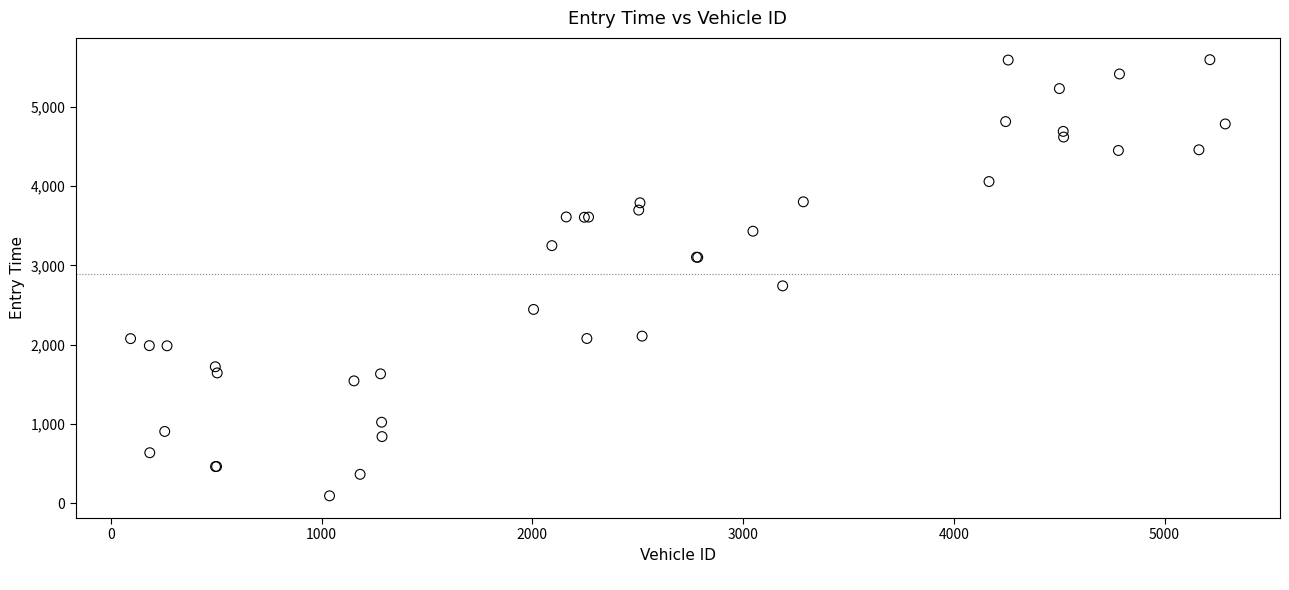

What Y value in the scatter plot is closest to 2843?

2741.1